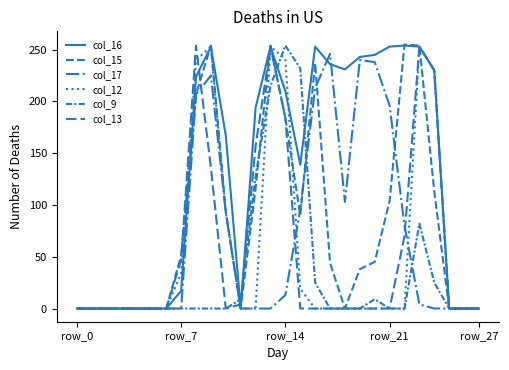

How many lines are shown in the chart?

6